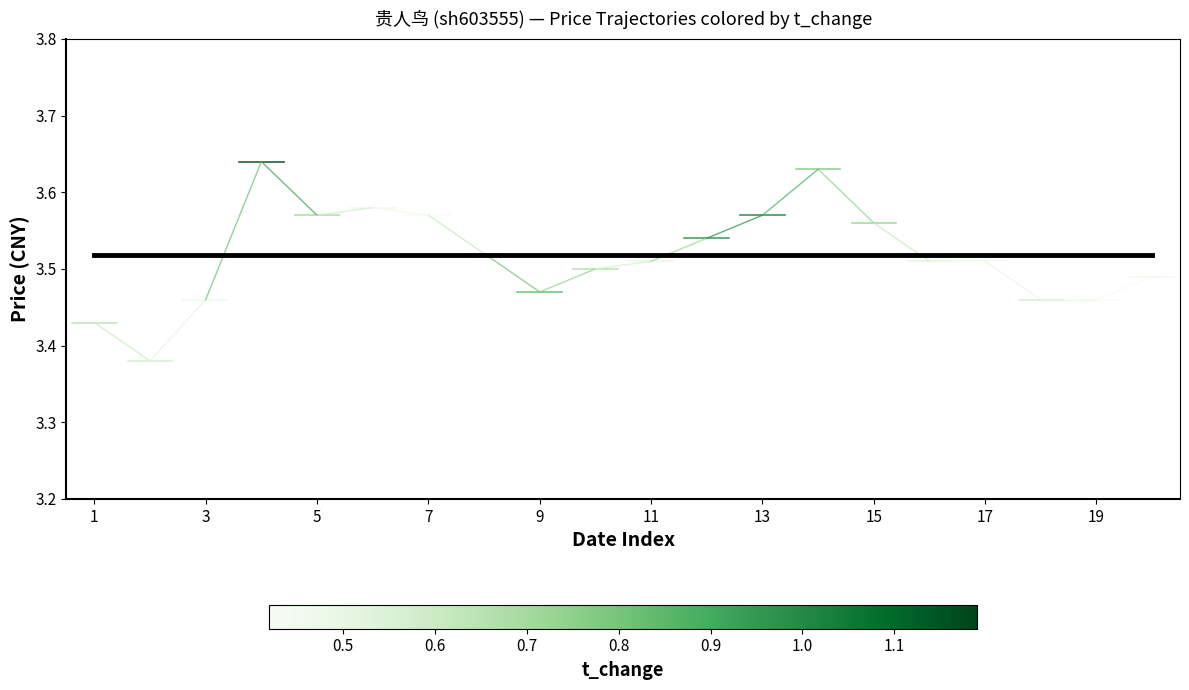

The day_15 series shows 2.2 at 1. True or false?

False